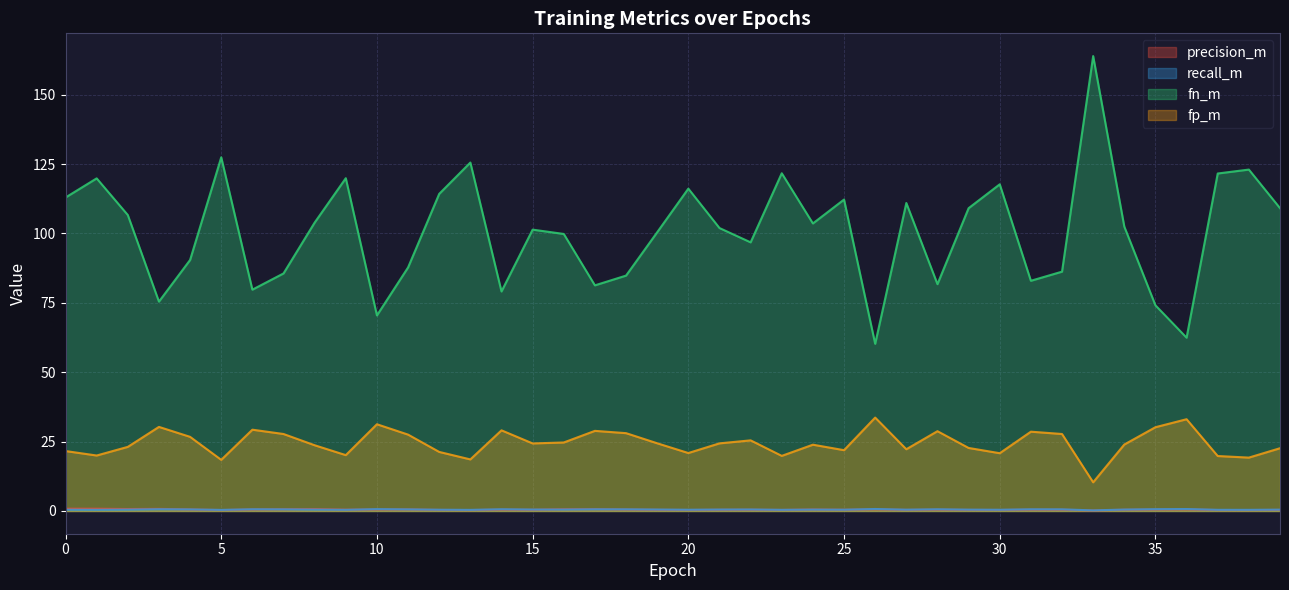

At 14, list the series in order from smallest to largest.

precision_m, recall_m, fp_m, fn_m